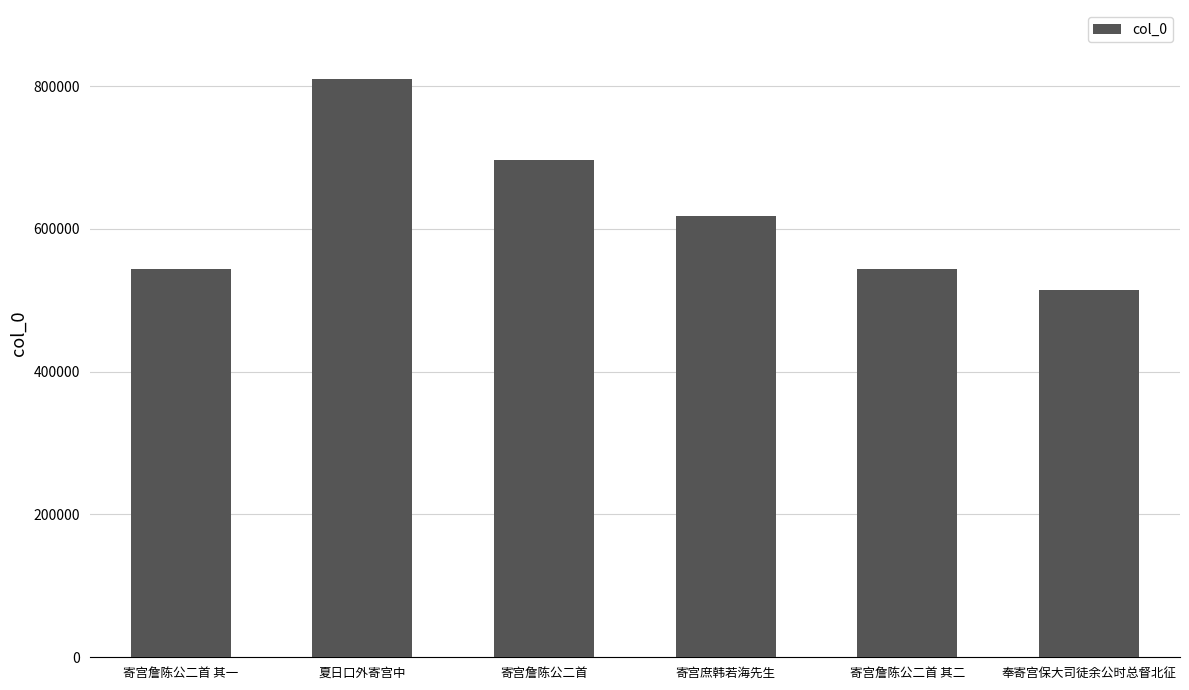

What is the maximum value shown in the chart?

809461